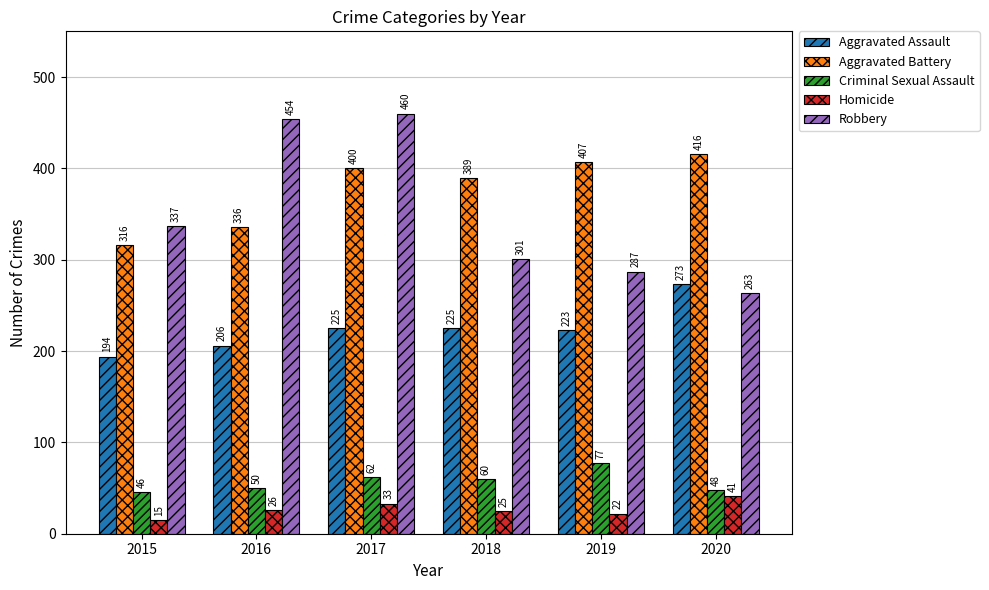

Reading left to right, transcribe all the data shown in this chart.

Aggravated Assault: 194	206	225	225	223	273
Aggravated Battery: 316	336	400	389	407	416
Criminal Sexual Assault: 46	50	62	60	77	48
Homicide: 15	26	33	25	22	41
Robbery: 337	454	460	301	287	263